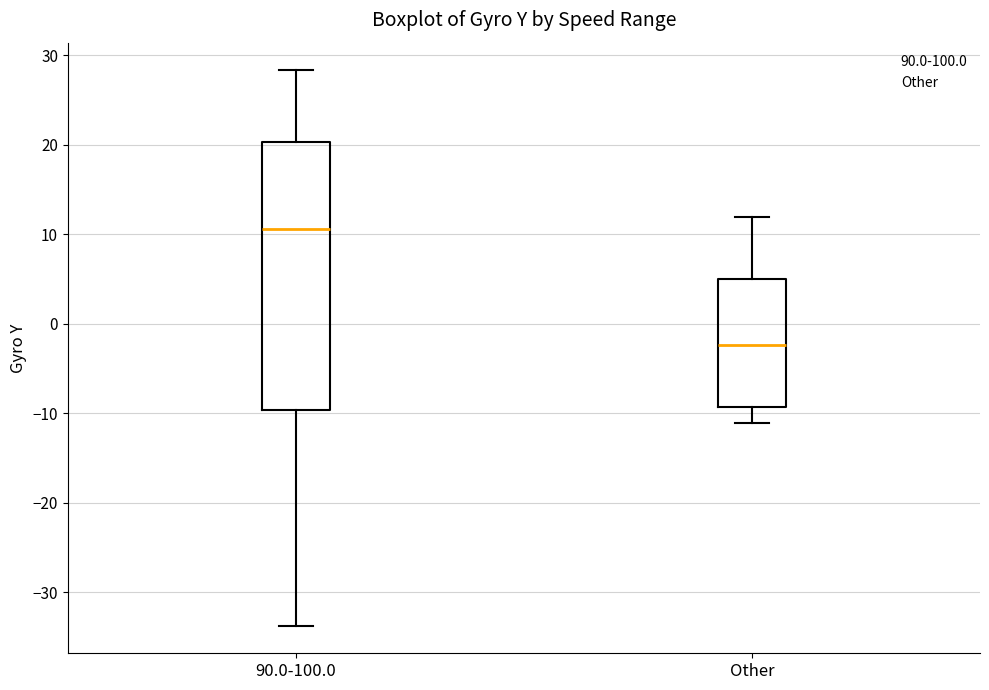

Reading left to right, read every box against the y-axis: the position of its median line, the range the box covers, and the ends of its whiskers. The values are not printed on the chart, so give them approximately, as read against the axis.

90.0-100.0: median 11, box -10 to 20, whiskers -34 to 28
Other: median -2, box -9 to 5, whiskers -11 to 12